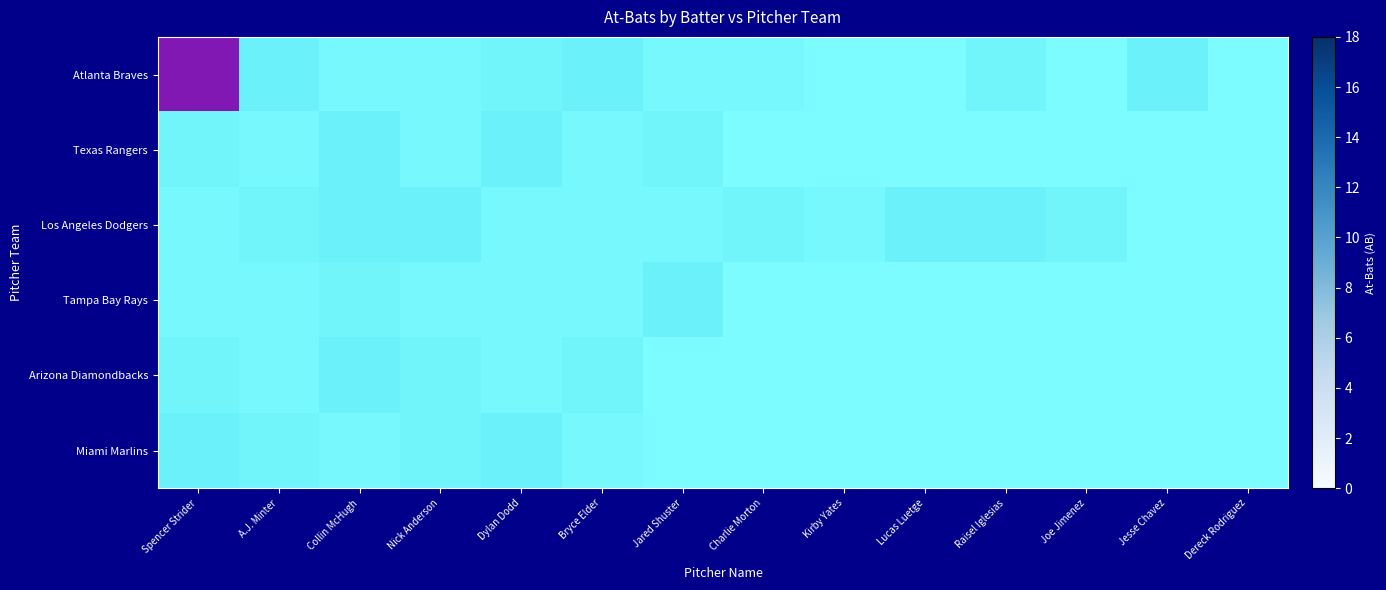

At which label does Texas Rangers first exceed 1?

Spencer Strider